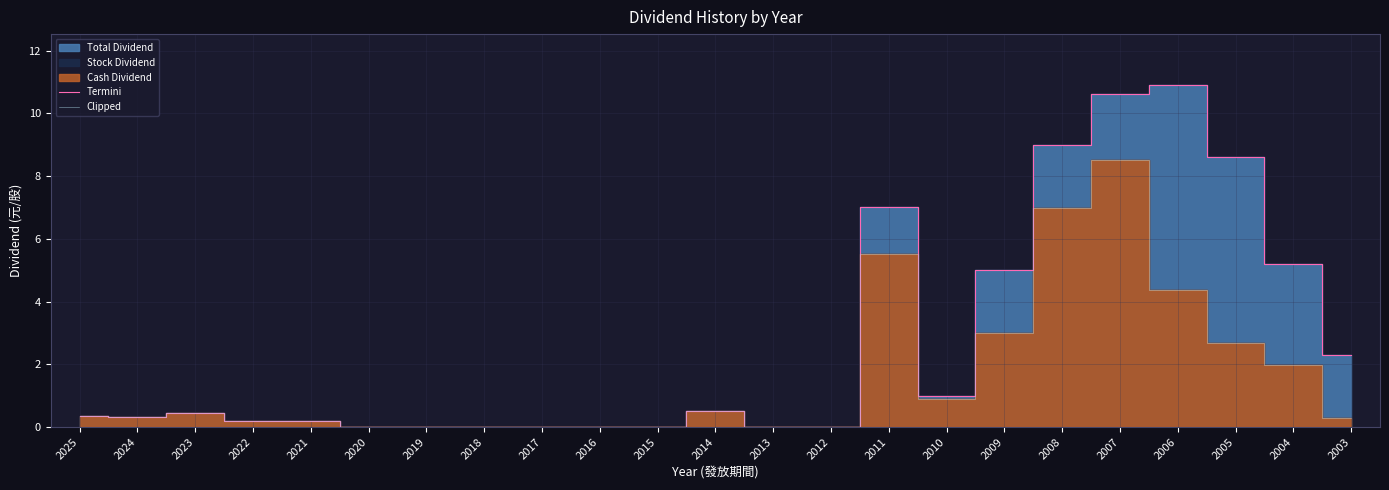

True or false: Clipped has a value of 8.5 at 2007.

True